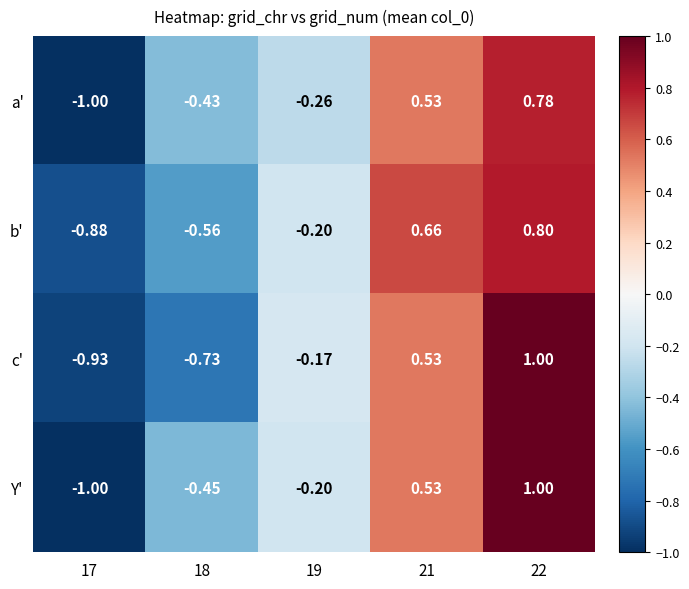

At which category is the sum across all series the highest?

22